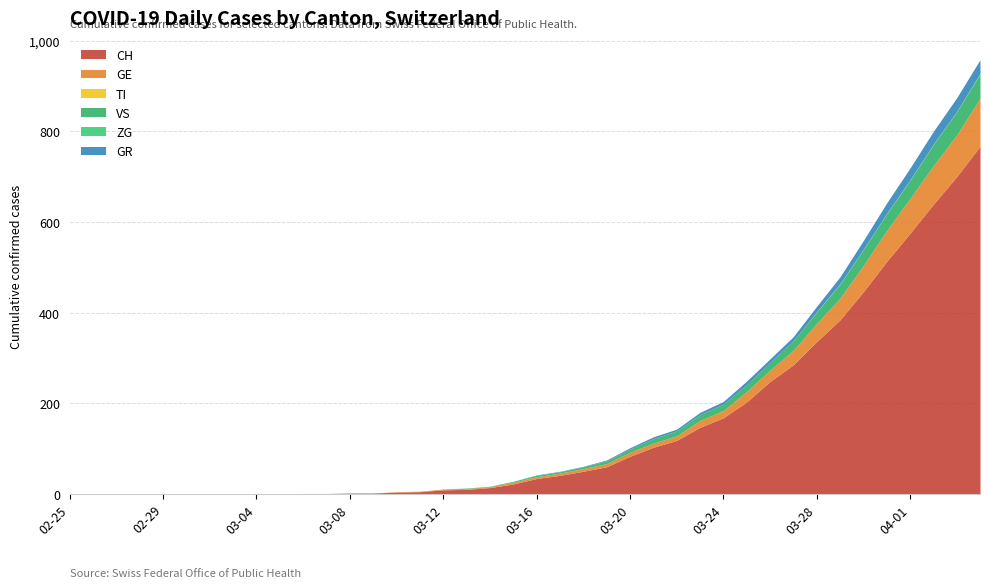

True or false: GR and TI intersect in this chart.

False